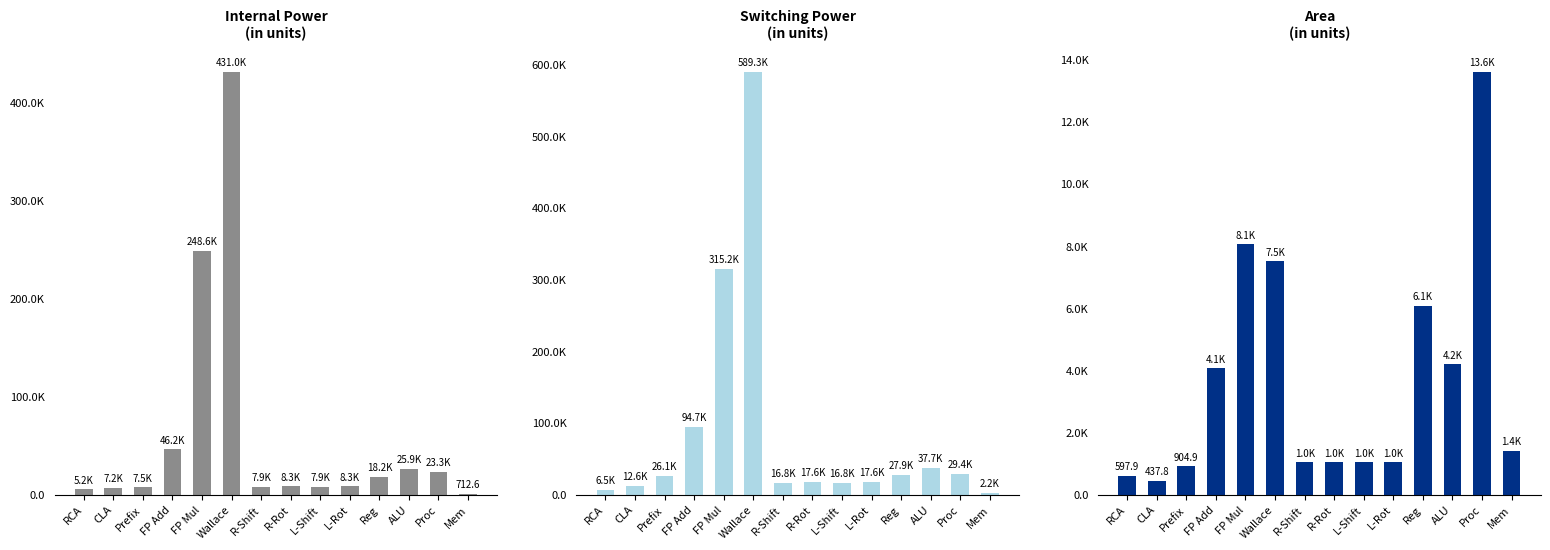

What is the total value across all series at R-Shift?

25690.5